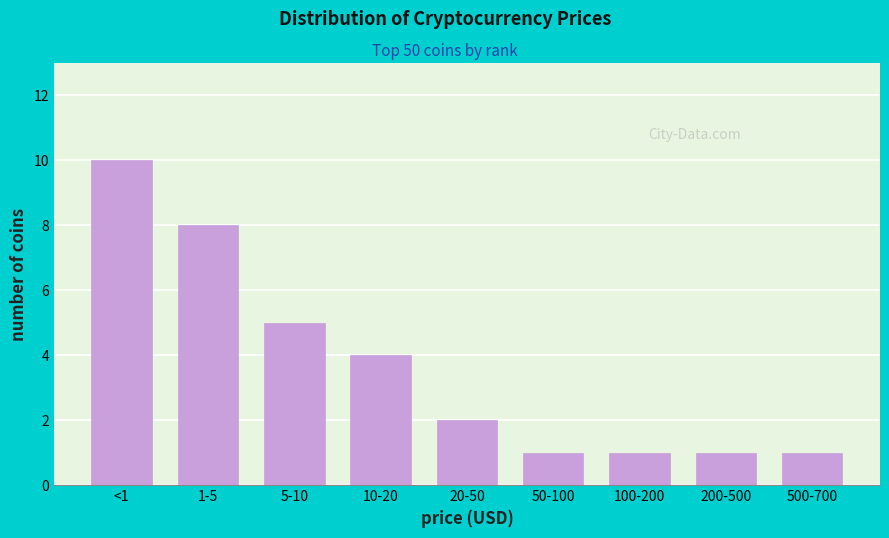

Reading left to right, what are all the values shown in this chart?

10	8	5	4	2	1	1	1	1